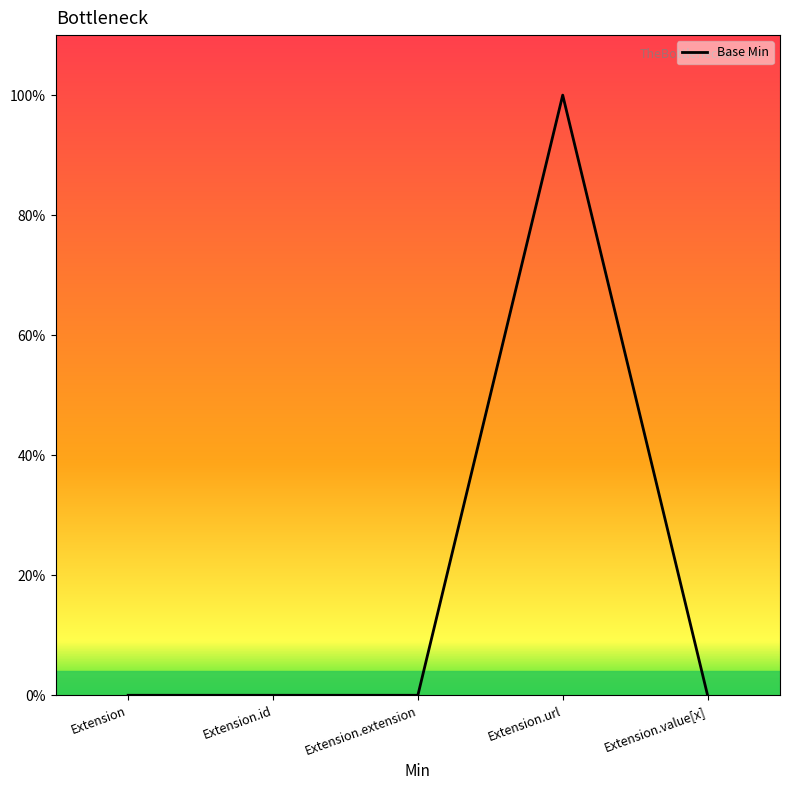

Rank the categories by value from lowest to highest.

Extension, Extension.id, Extension.extension, Extension.value[x], Extension.url